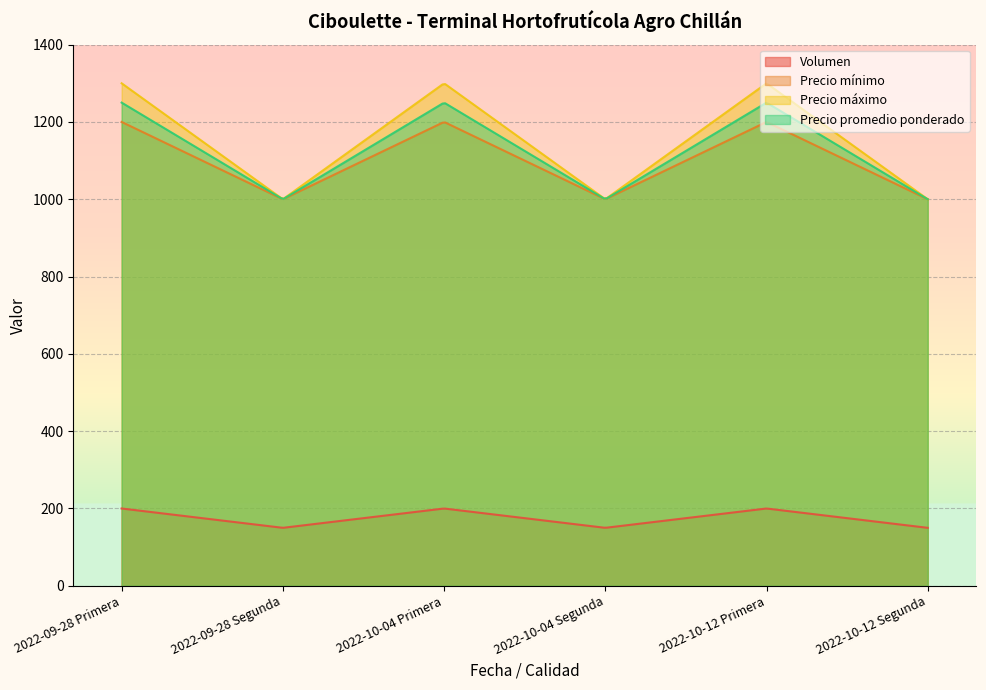

What position from the left is 2022-10-04 Primera?

3